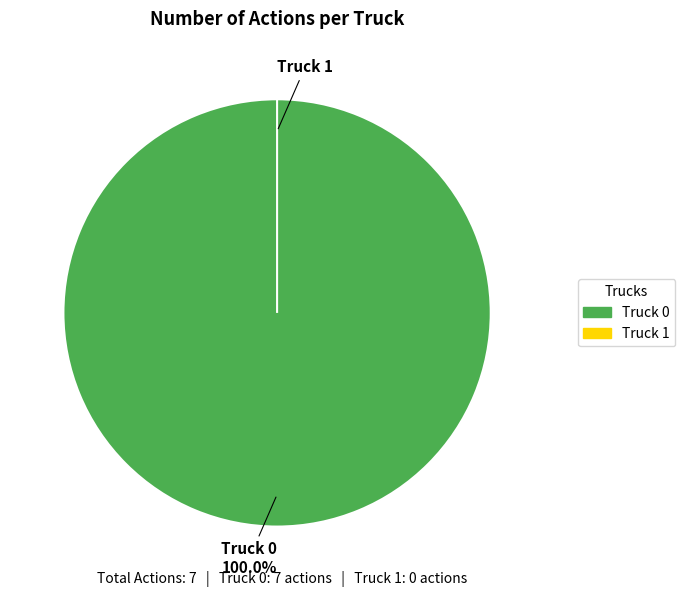

The Truck 0 slice represents 100% of the pie. True or false?

True